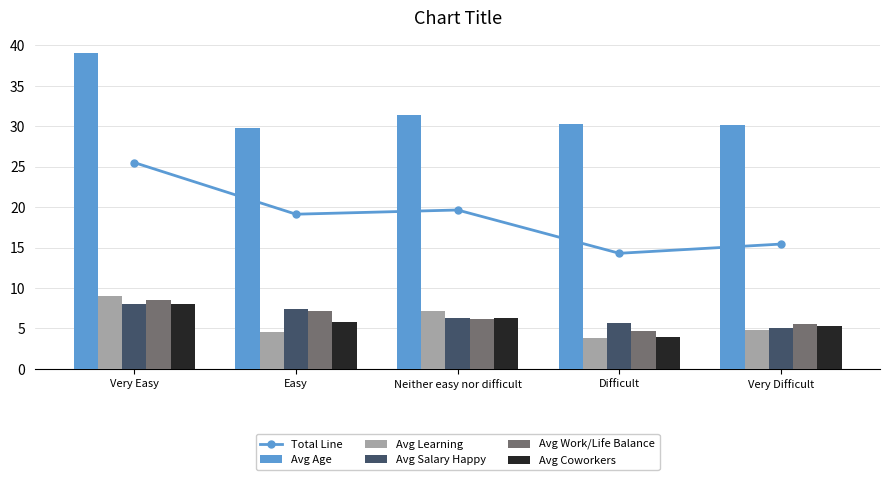

How many groups of bars are there?

5